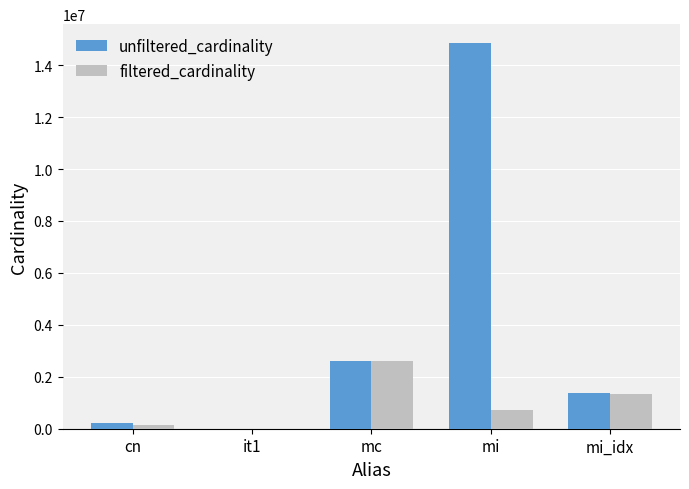

The filtered_cardinality series shows 2609129 at mc. True or false?

True